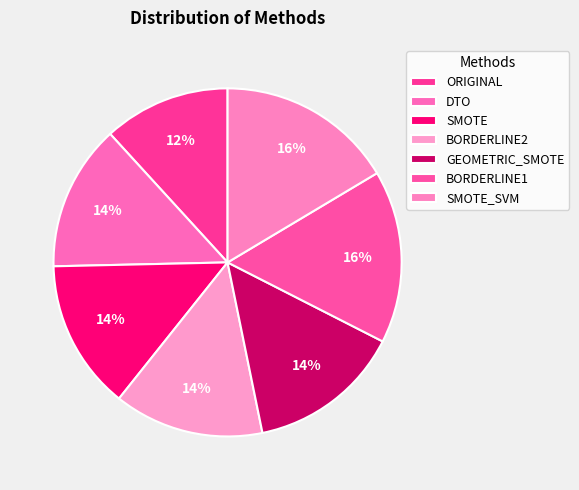

What percentage is the SMOTE_SVM slice, to the nearest percent?

16%